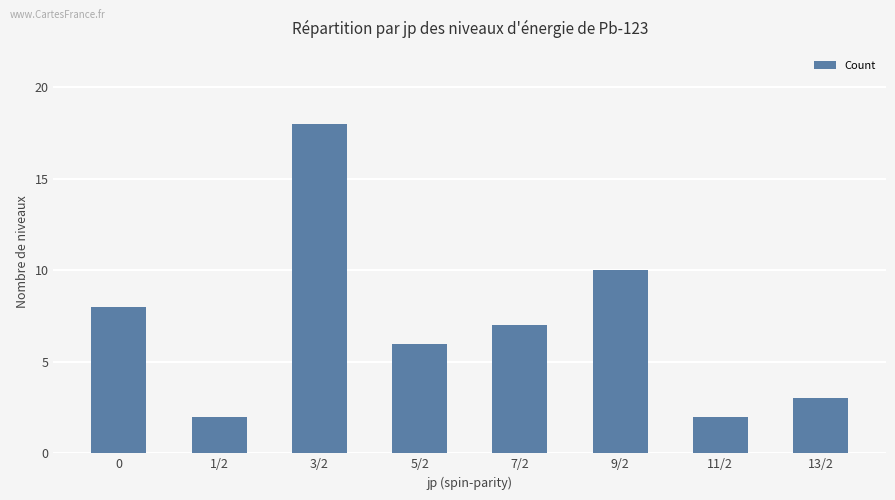

Which has a higher value, 1/2 or 13/2?

13/2